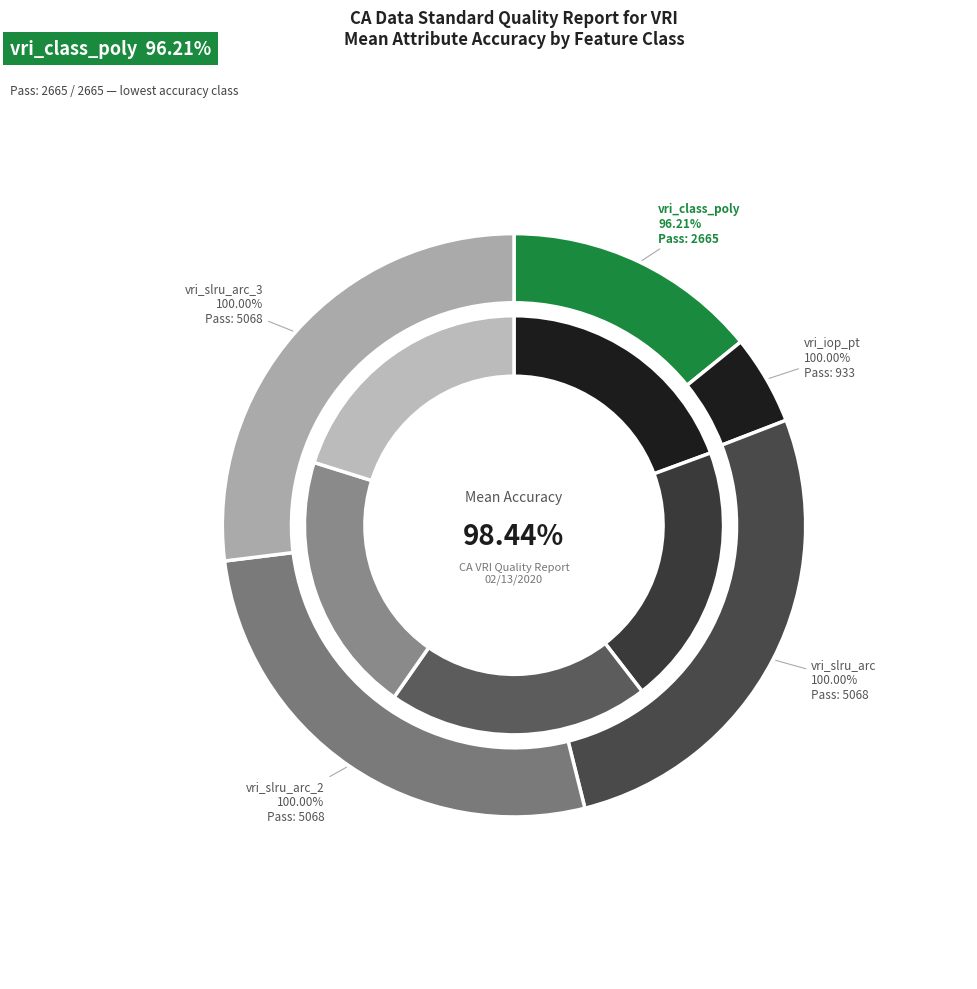

Approximately how many times larger is the value at vri_class_poly (other) compared to vri_class_poly?

1.0